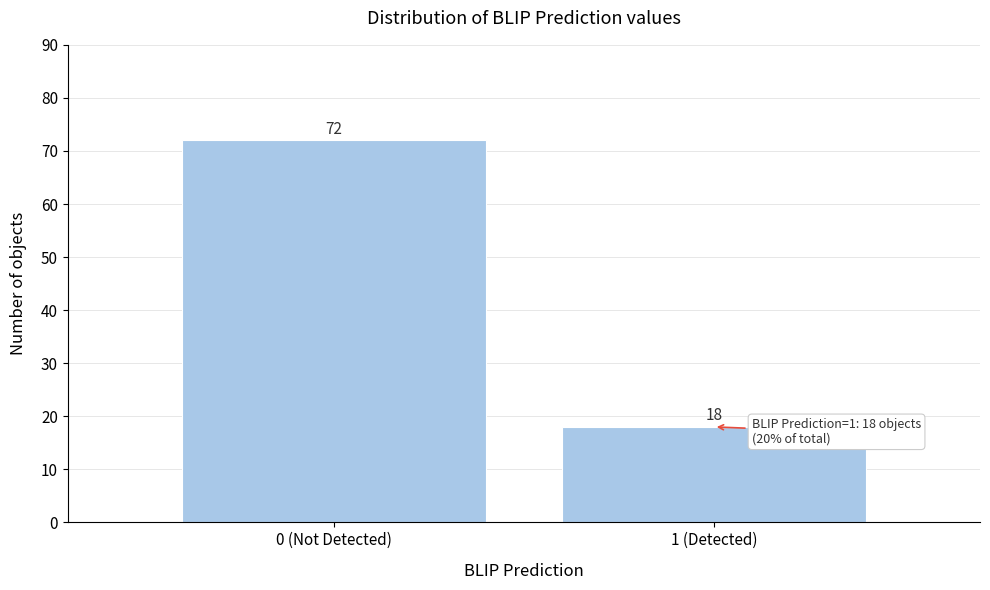

Reading right to left, list all the values displayed in this chart.

1 (Detected)=18	0 (Not Detected)=72